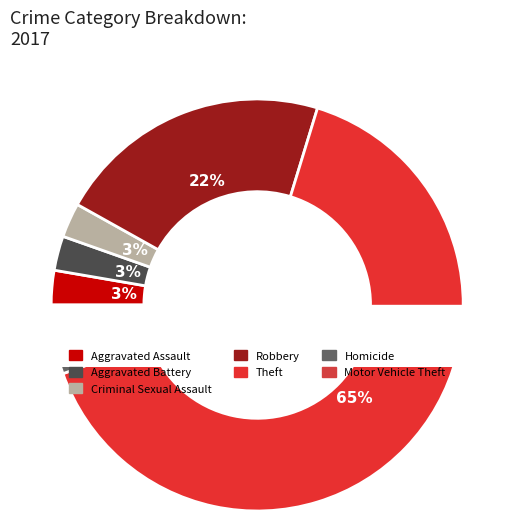

Which slice is the smallest?

Aggravated Assault